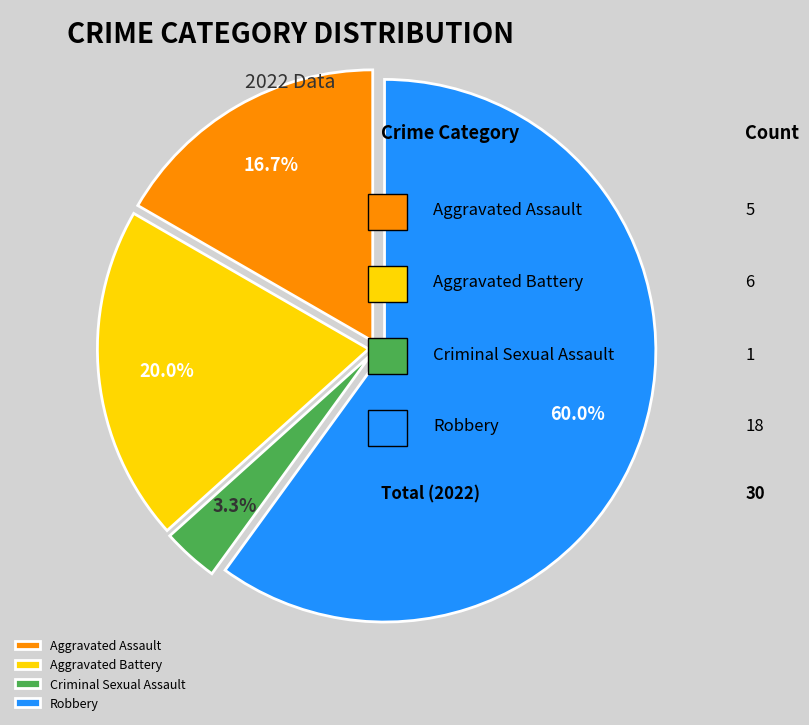

The Aggravated Assault slice represents 17% of the pie. True or false?

True